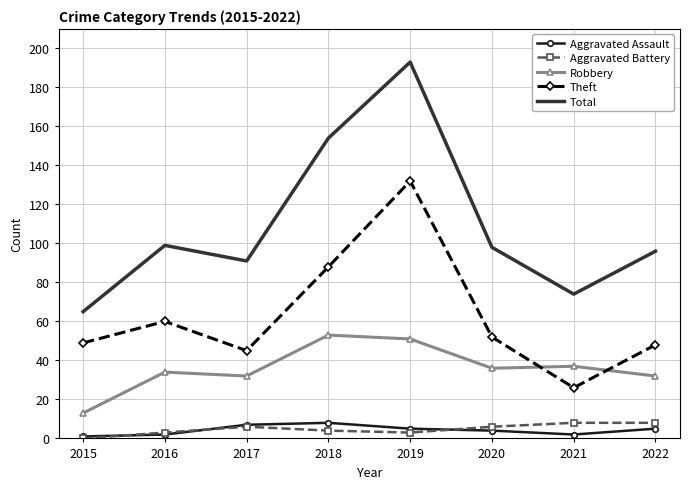

At which label does Robbery first exceed 36?

2018